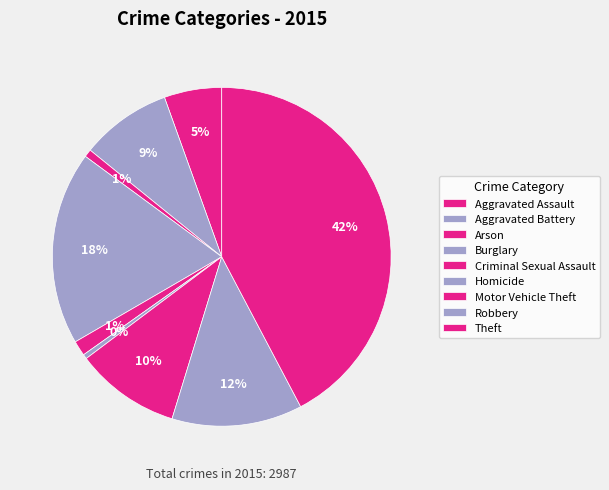

What is the largest slice in the pie chart?

Theft